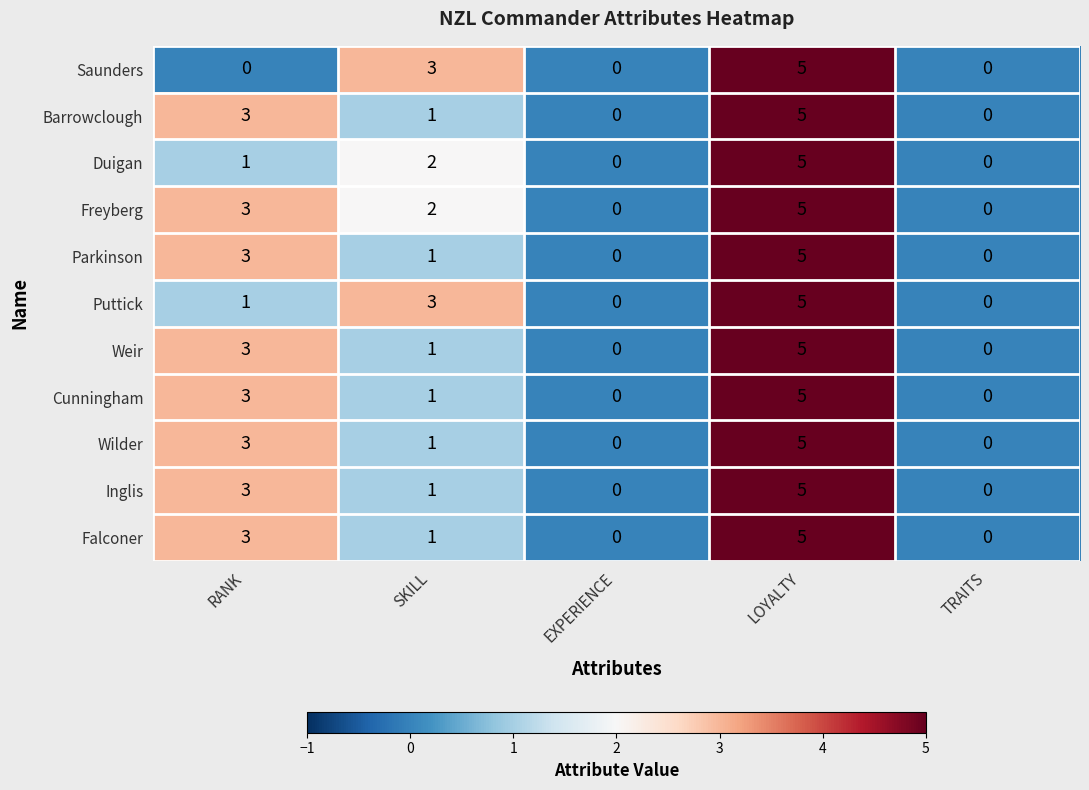

Which series has the largest total across all categories?

Freyberg